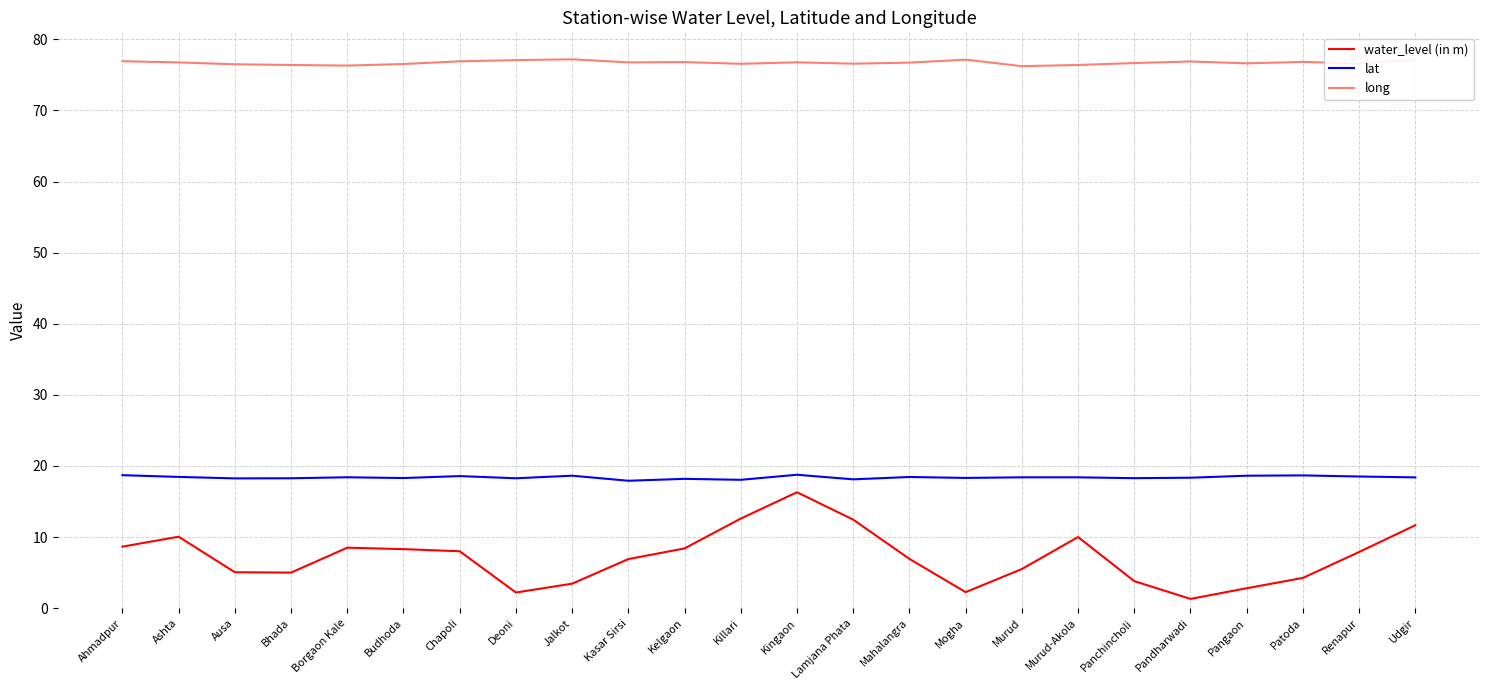

Rank the series by their average value, from lowest to highest.

water_level (in m), lat, long